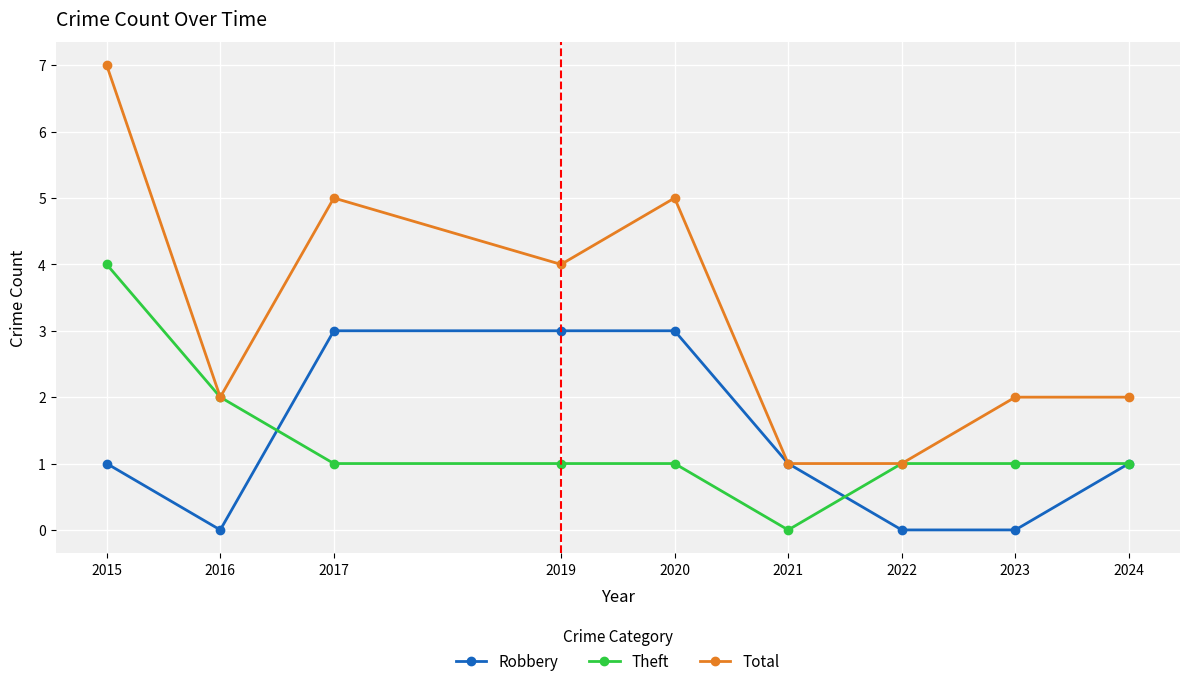

Rank the series by their maximum value, from lowest to highest.

Robbery, Theft, Total